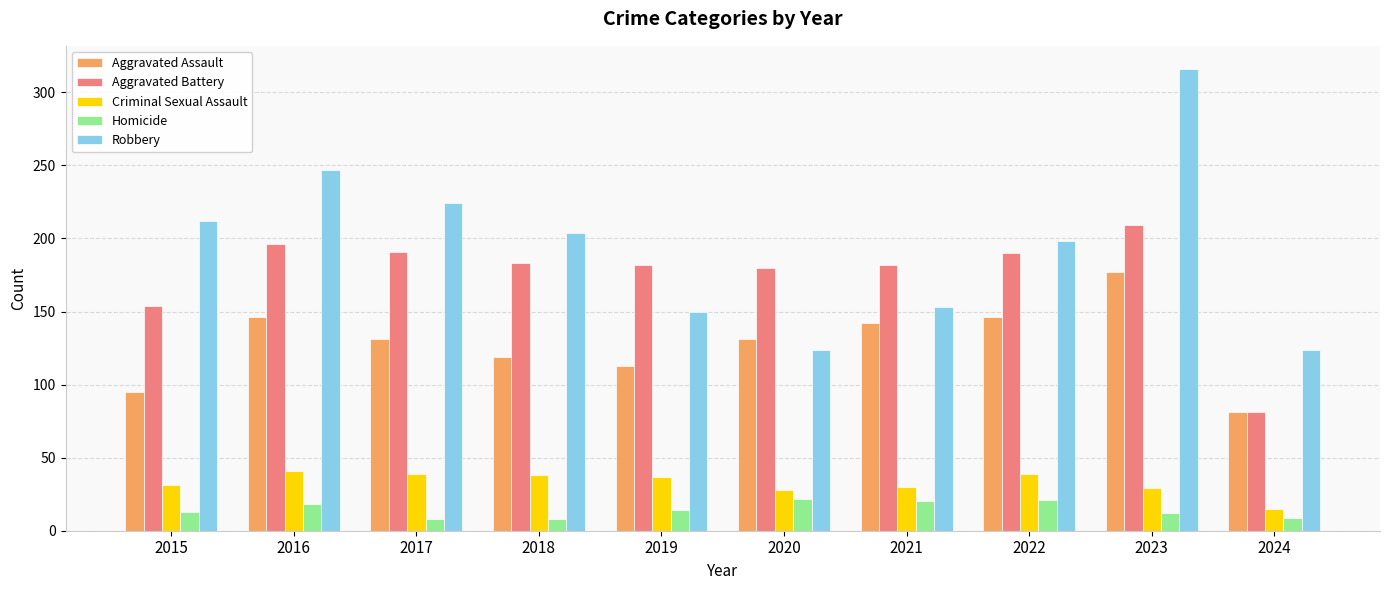

At how many categories does at least one series exceed 85?

10